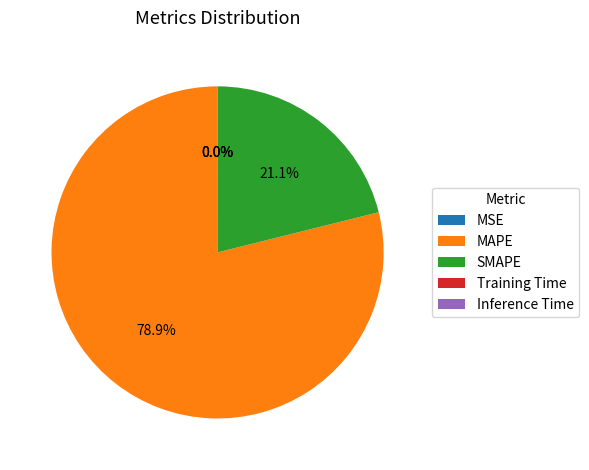

Which category has the biggest portion of the pie?

MAPE